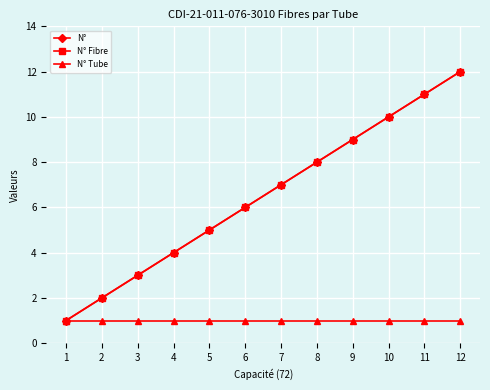

List the labels in order of N° Fibre value, largest first.

12, 11, 10, 9, 8, 7, 6, 5, 4, 3, 2, 1